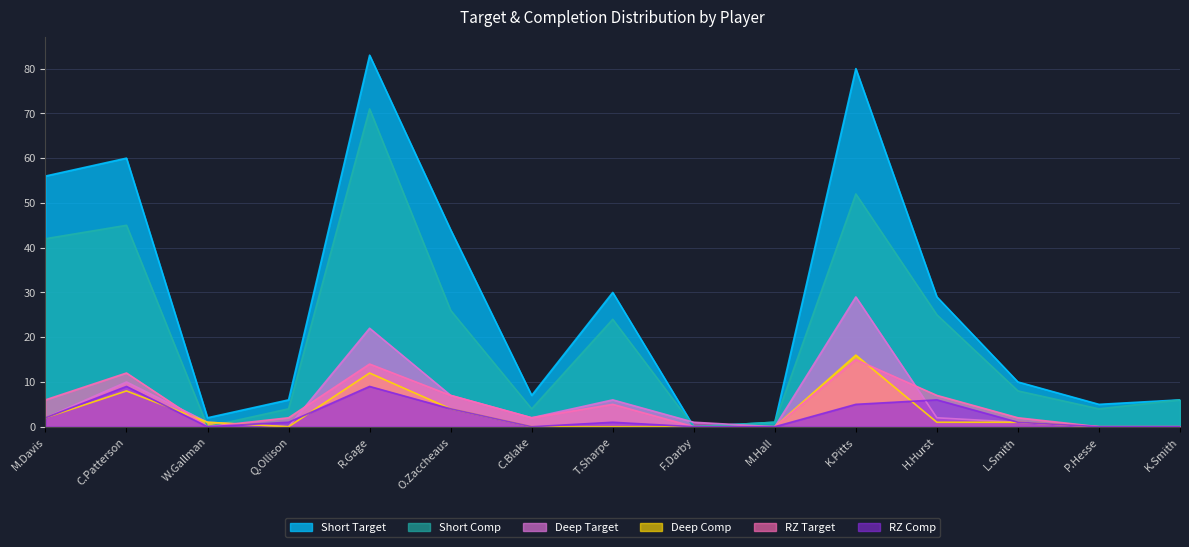

Rank the categories by Deep Comp value from highest to lowest.

K.Pitts, R.Gage, C.Patterson, O.Zaccheaus, M.Davis, W.Gallman, H.Hurst, L.Smith, Q.Ollison, C.Blake, T.Sharpe, F.Darby, M.Hall, P.Hesse, K.Smith